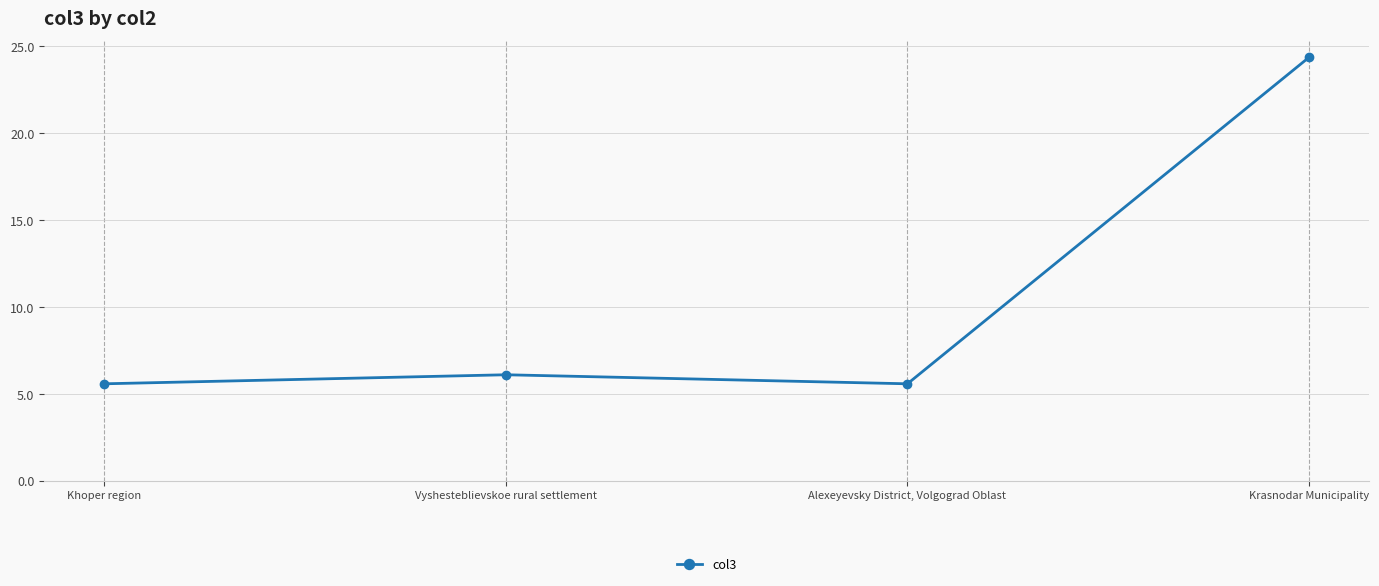

Reading left to right, what are all the values shown in this chart?

Khoper region=5.6	Vyshesteblievskoe rural settlement=6.1	Alexeyevsky District, Volgograd Oblast=5.6	Krasnodar Municipality=24.4